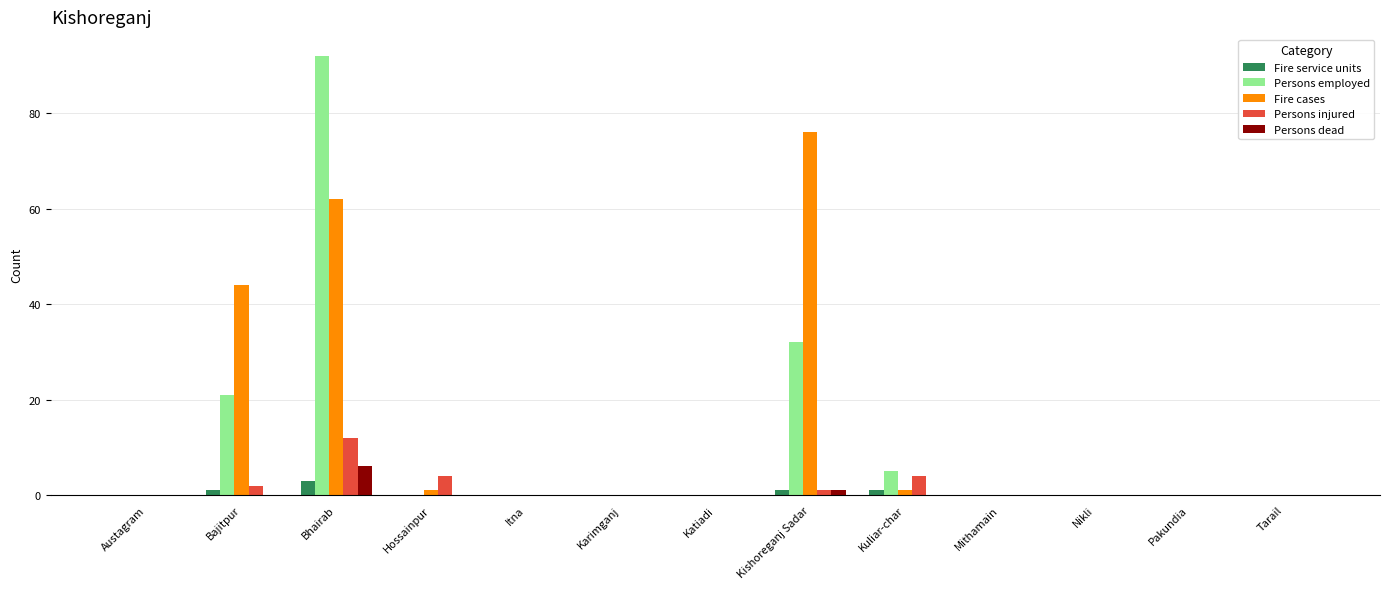

Is the value of Fire service units at Kuliar-char greater than the value of Persons dead at Kuliar-char?

Yes